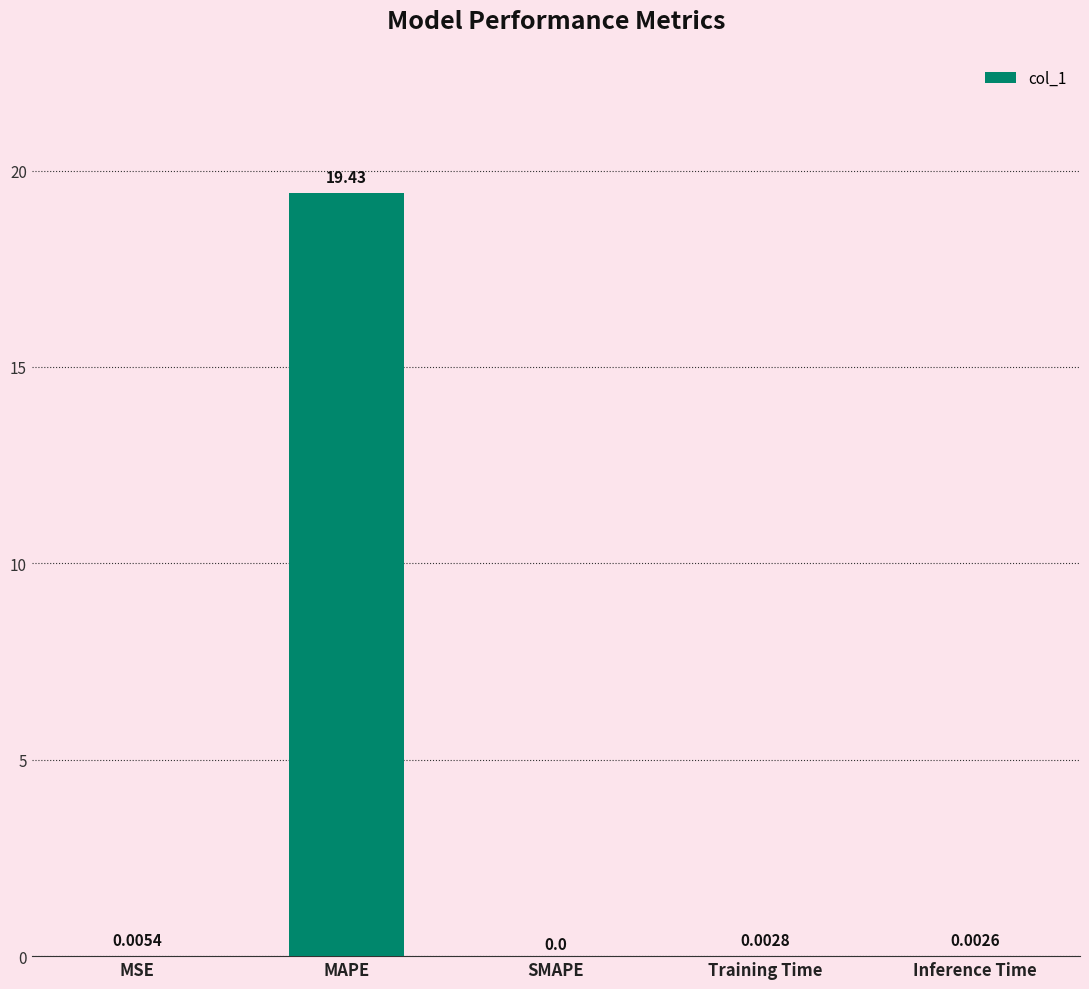

At which label is the value closest to 9?

MSE